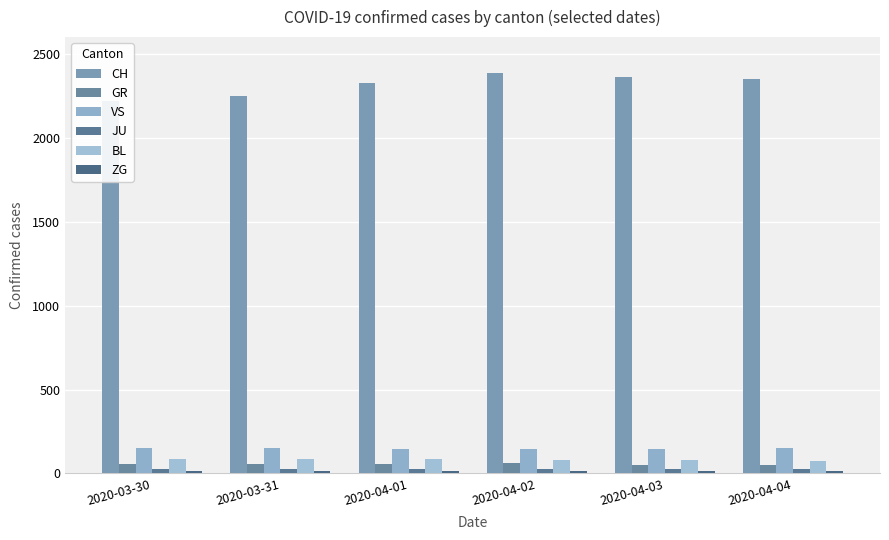

At which label is CH closest to 2304?

2020-04-01